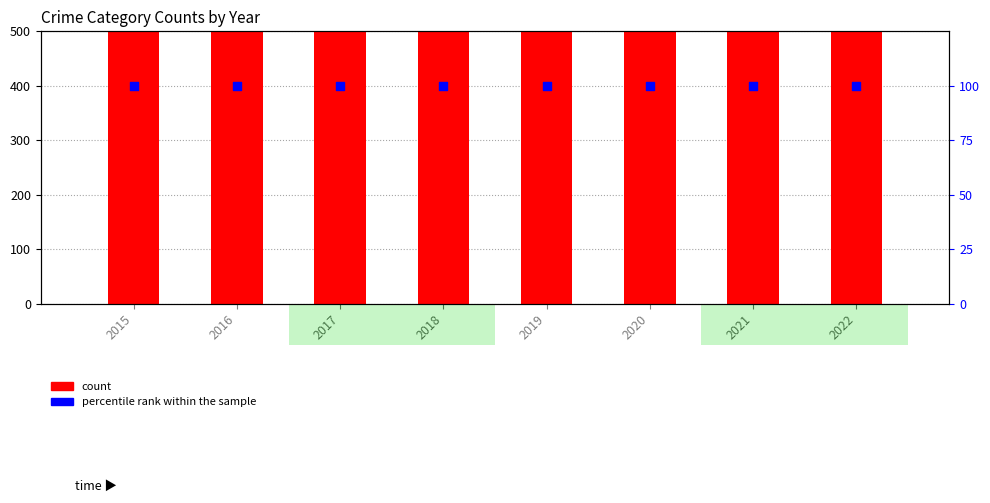

Is the value of count at 2017 greater than the value of percentile rank within the sample at 2016?

Yes